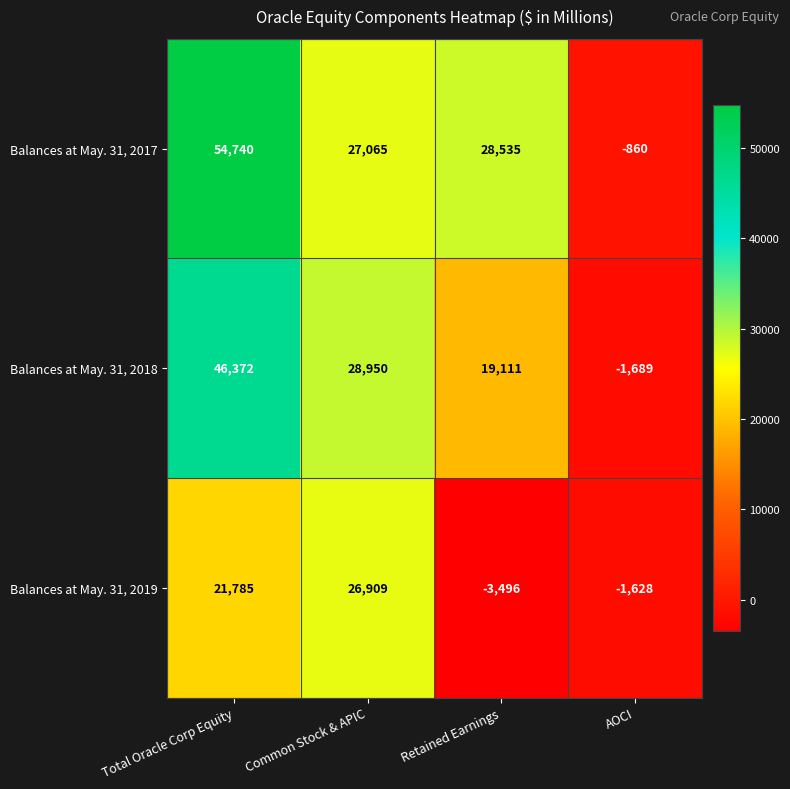

Is it true that Balances at May. 31, 2019 equals -1668 at Retained Earnings?

False